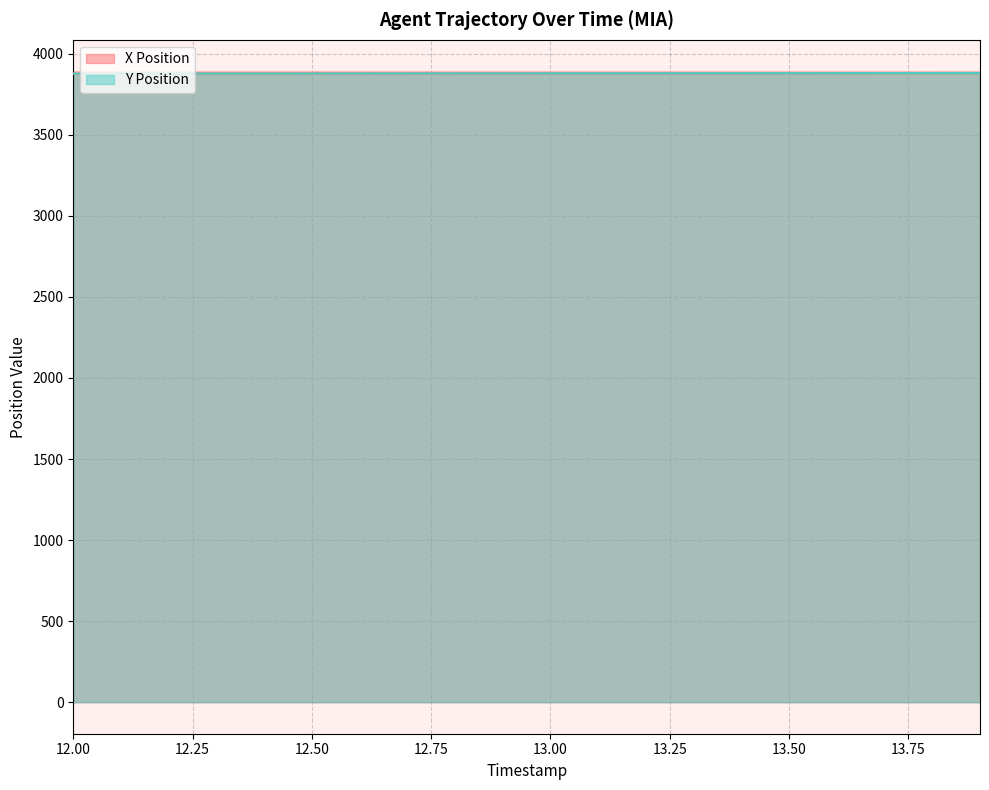

True or false: Y Position and X Position intersect in this chart.

False